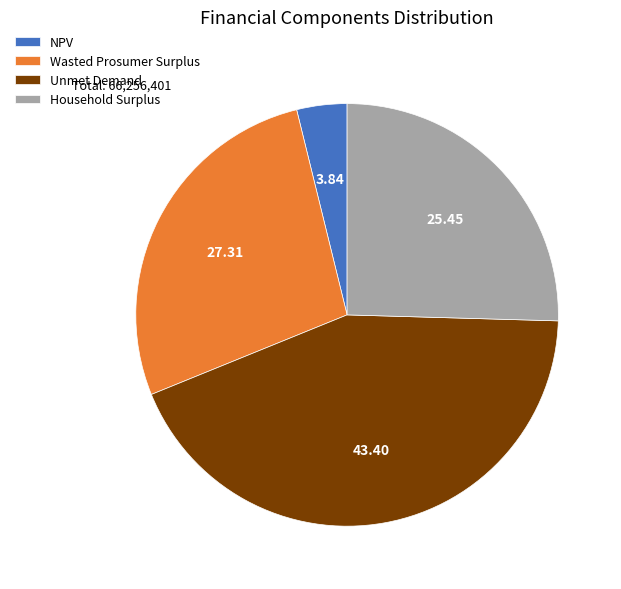

What is the smallest slice in the pie chart?

NPV